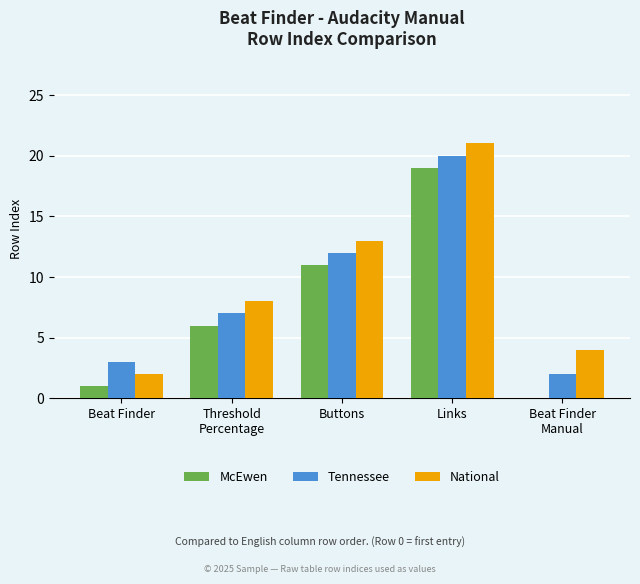

What is the difference between the National values at Links and Beat Finder?

19